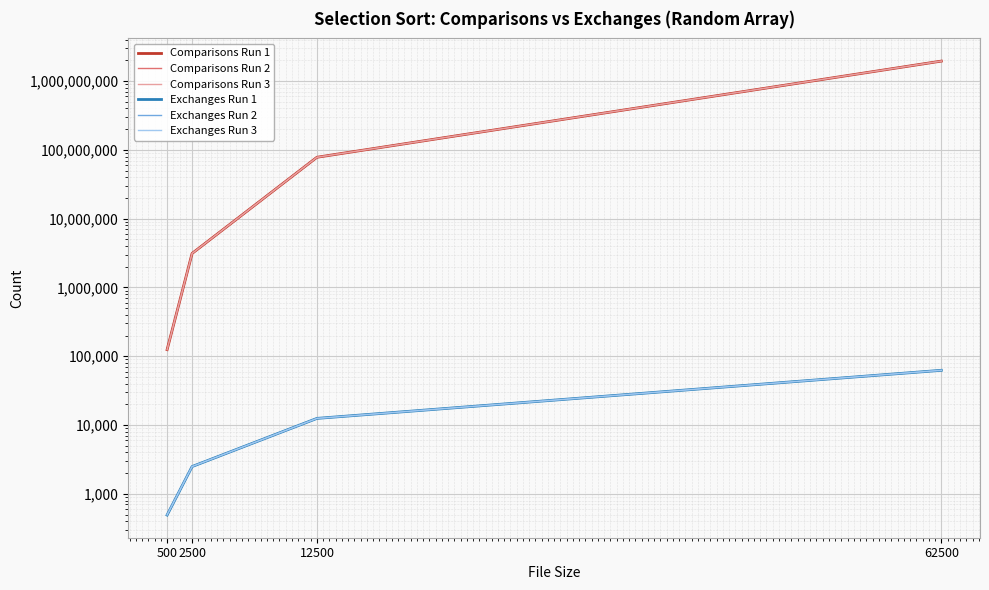

How many times do Exchanges Run 3 and Exchanges Run 2 cross each other?

1